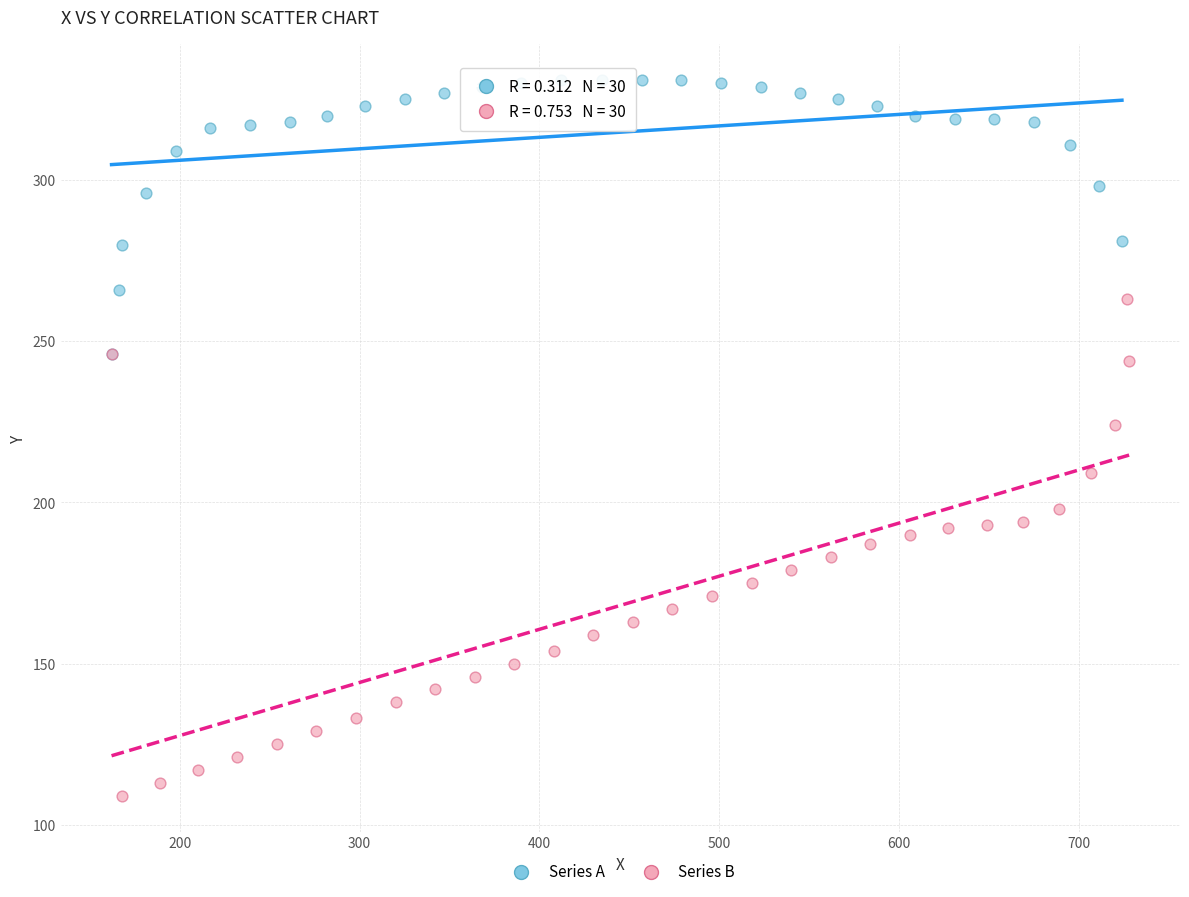

Which series contains the highest Y value?

Series A